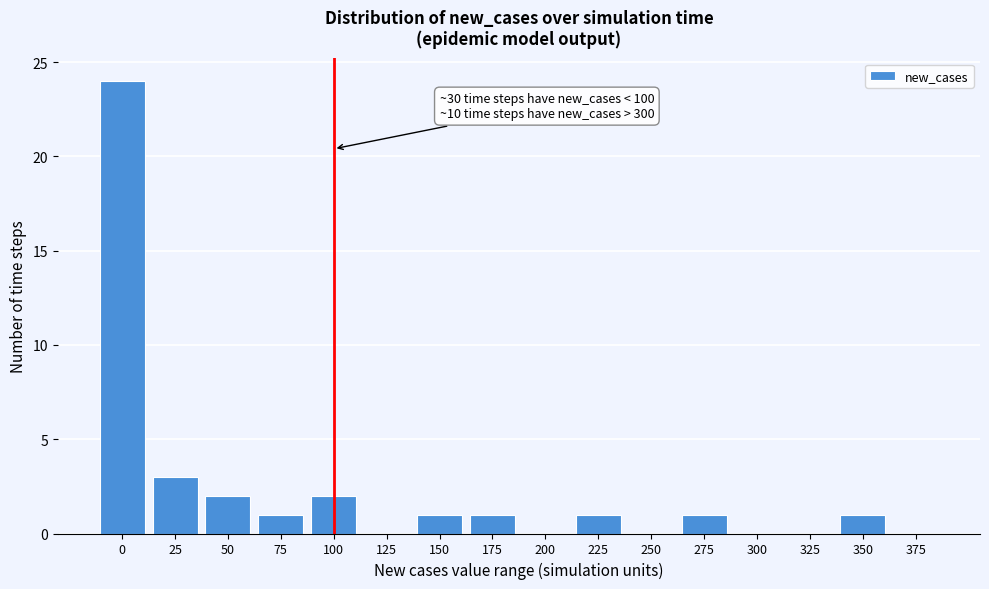

Reading right to left, list all the values displayed in this chart.

375=0	350=1	325=0	300=0	275=1	250=0	225=1	200=0	175=1	150=1	125=0	100=2	75=1	50=2	25=3	0=24